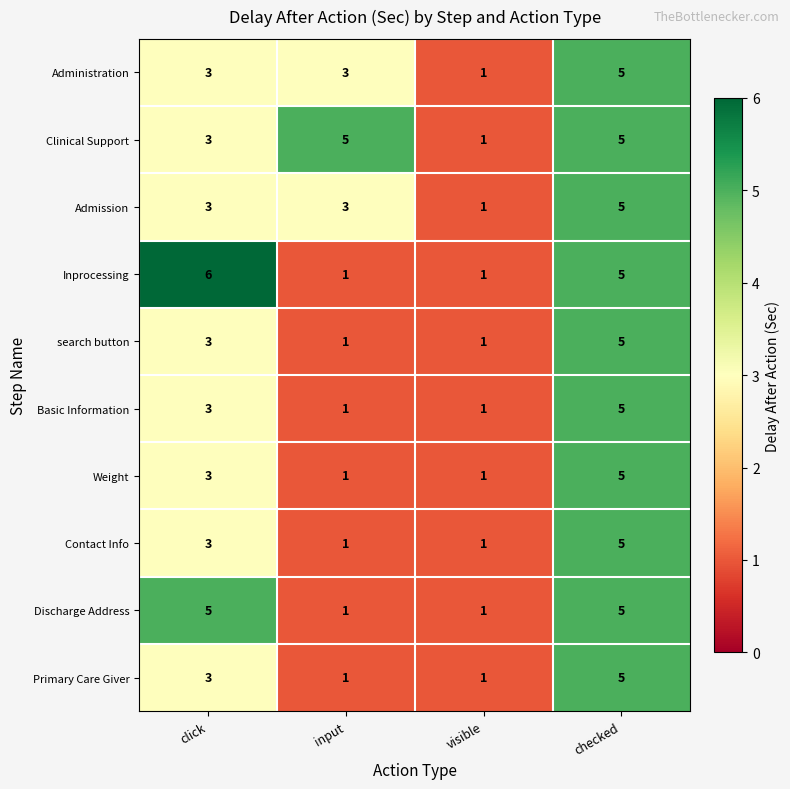

What is the difference between the Inprocessing values at checked and input?

4